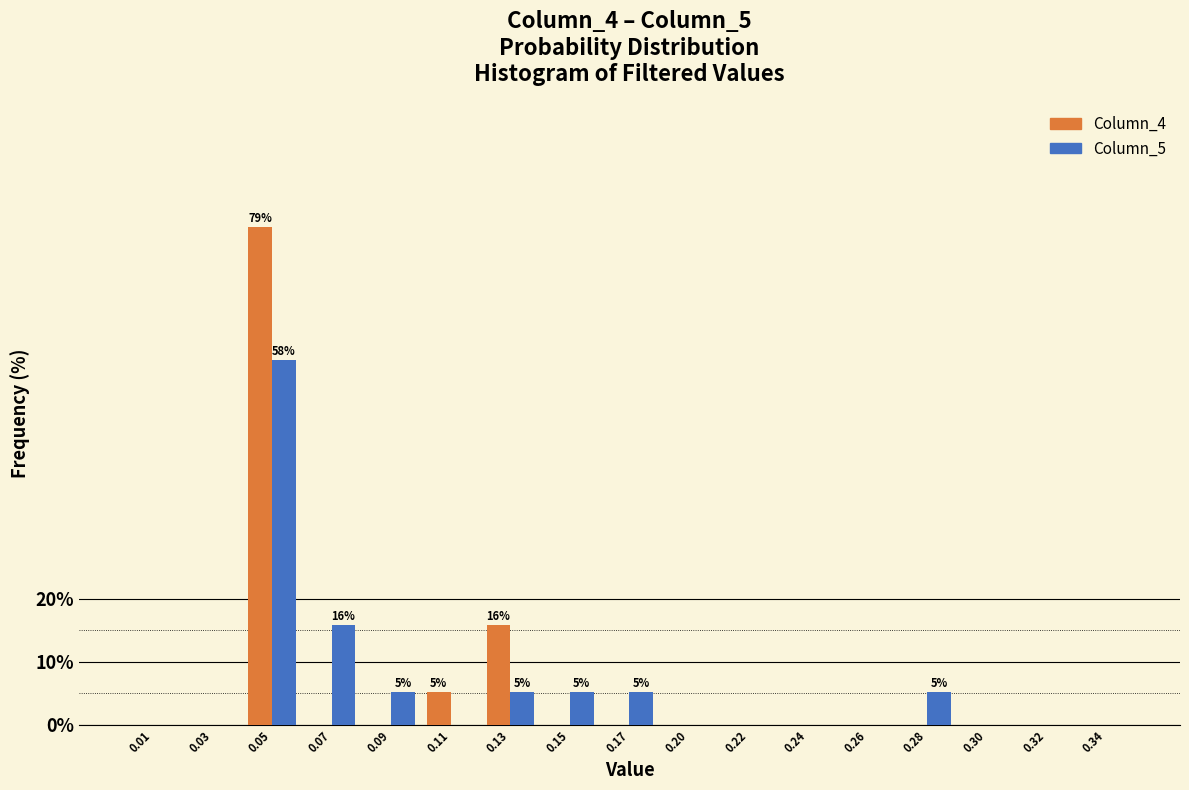

Which series changed the most between 0.07 and 0.20?

Column_5